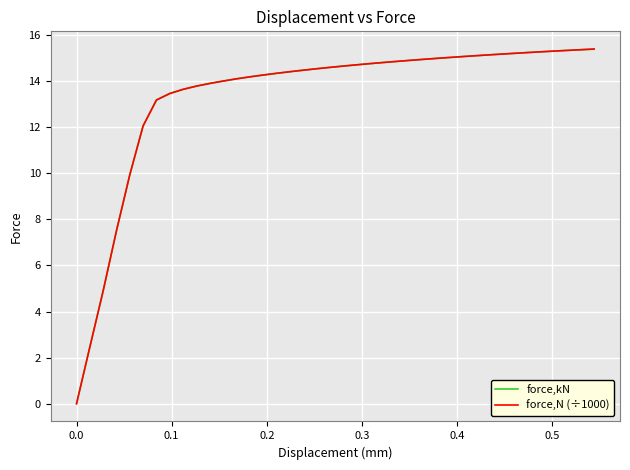

Is this an area chart (filled region under the line)?

No